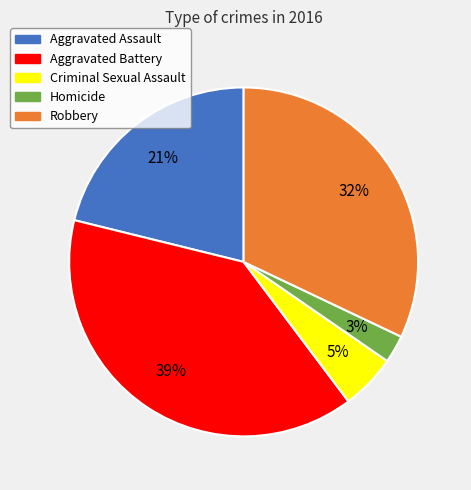

Combined, do Aggravated Battery and Criminal Sexual Assault account for over 50%?

No